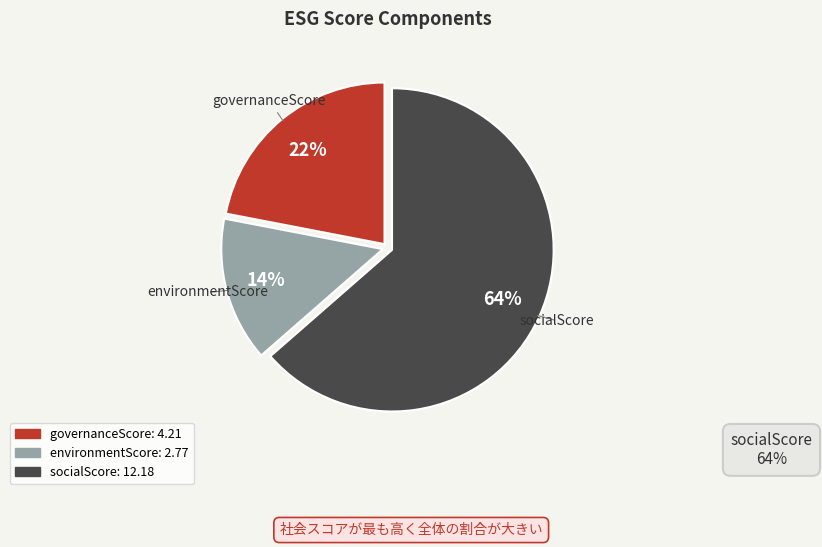

Count the number of slices in the pie.

3